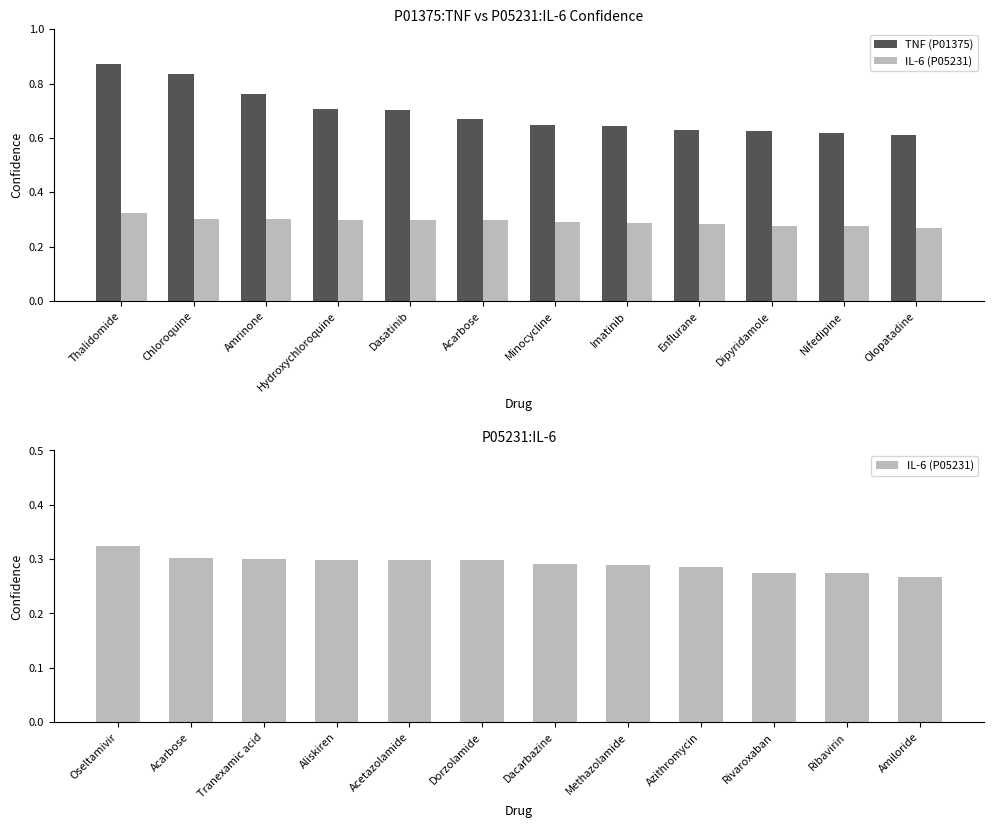

Is it true that IL-6 equals 0.4 at Imatinib?

False